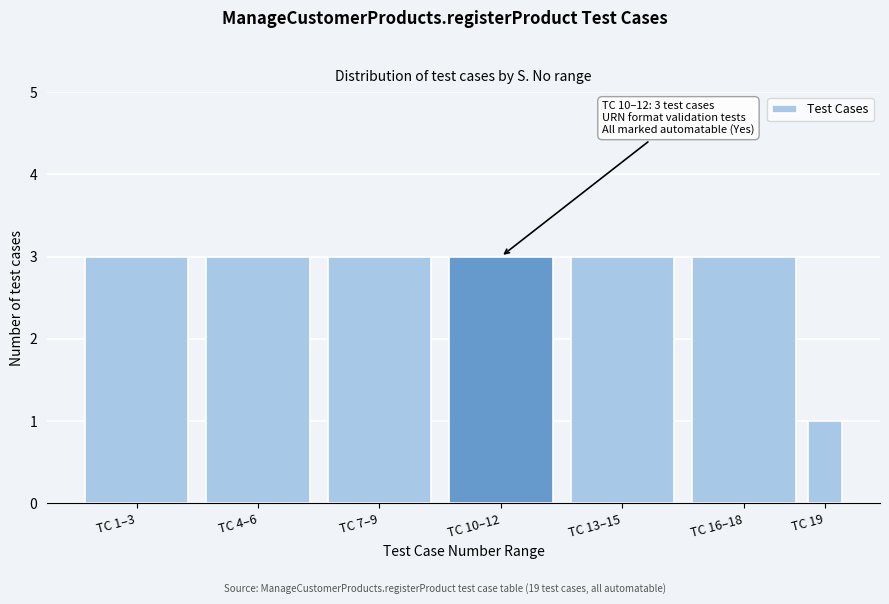

Reading left to right, list all the values displayed in this chart.

TC 1–3=3	TC 4–6=3	TC 7–9=3	TC 10–12=3	TC 13–15=3	TC 16–18=3	TC 19=1